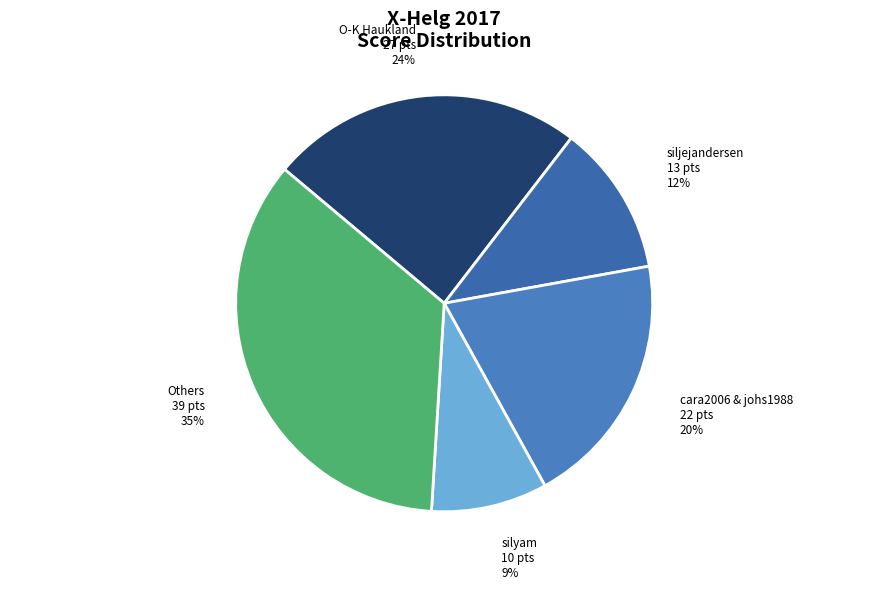

How many segments does this pie chart have?

5